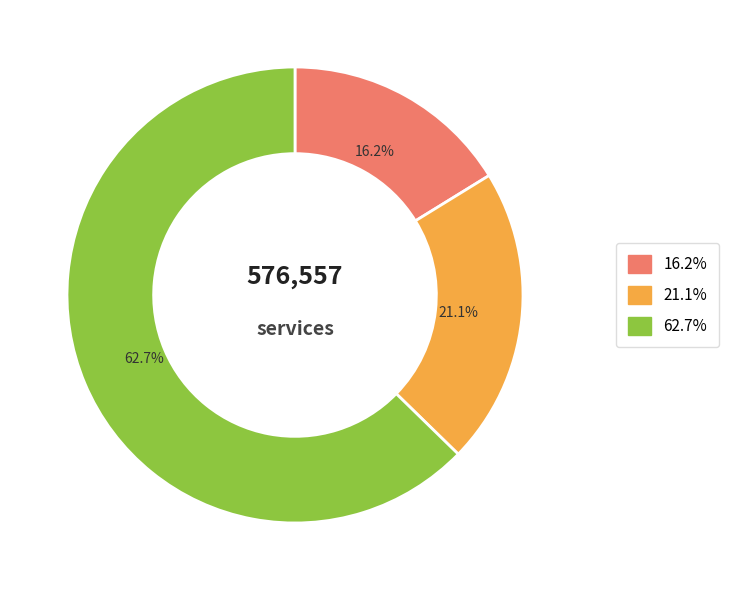

Is there a majority slice in this chart?

Yes